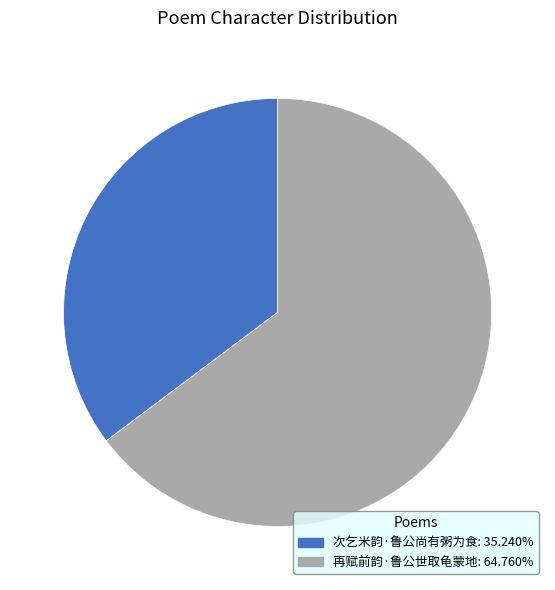

Between 次乞米韵·鲁公尚有粥为食 and 再赋前韵·鲁公世取龟蒙地, which is larger?

再赋前韵·鲁公世取龟蒙地